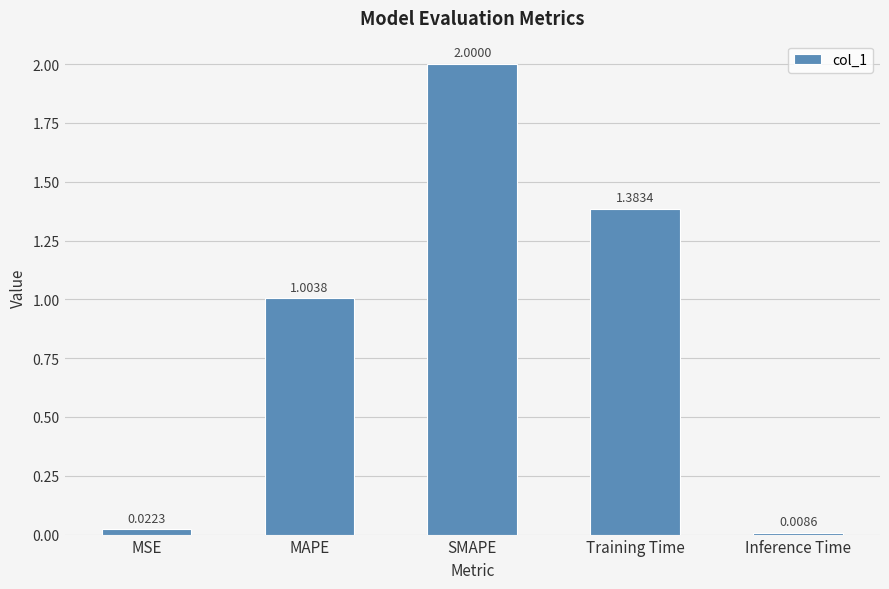

At which category does the chart reach its peak across all series?

SMAPE